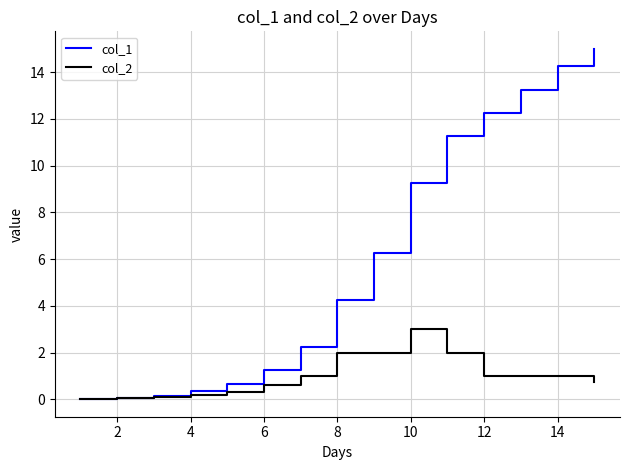

List the series in order of their peak value, highest first.

col_1, col_2